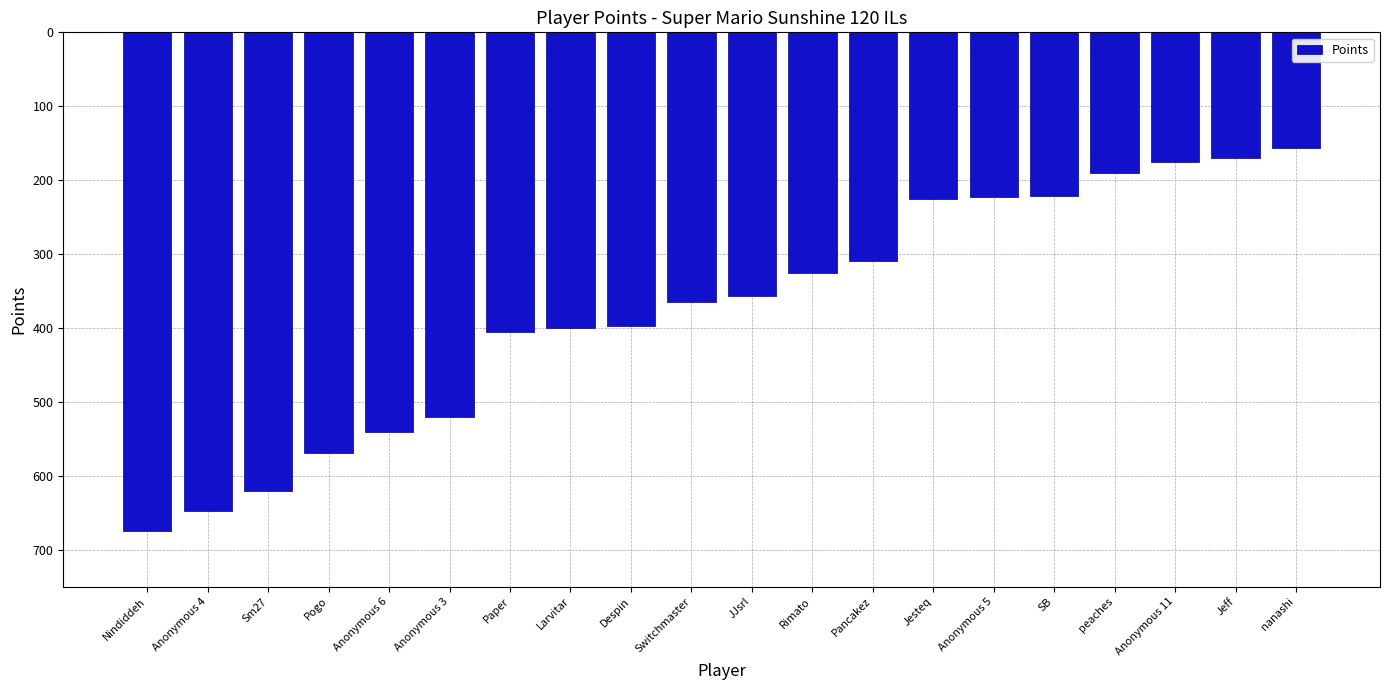

List the labels in order of value, largest first.

nanashi, Jeff, Anonymous 11, peaches, SB, Anonymous 5, Jesteq, Pancakez, Rimato, JJsrl, Switchmaster, Despin, Larvitar, Paper, Anonymous 3, Anonymous 6, Pogo, Sm27, Anonymous 4, Nindiddeh